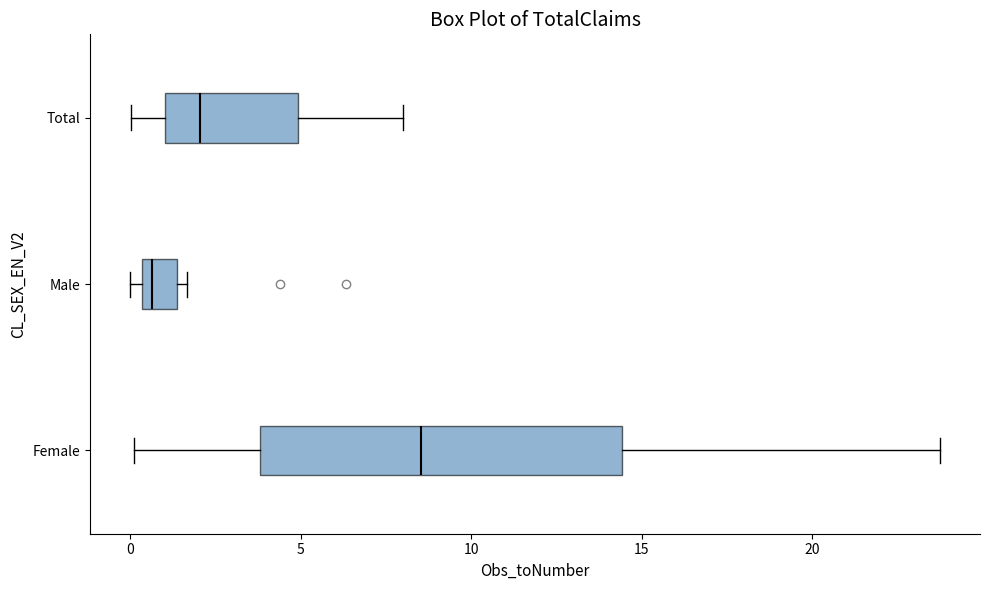

Comparing the boxes themselves (not the whiskers), which one is the widest?

Female